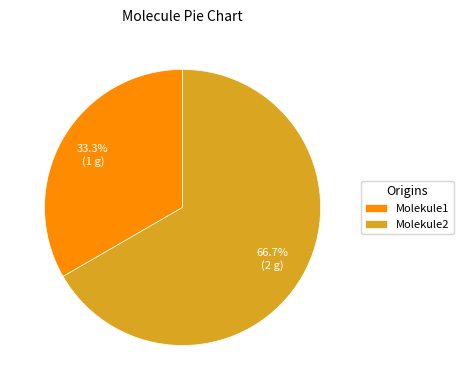

Combined, do Molekule2 and Molekule1 account for over 50%?

Yes